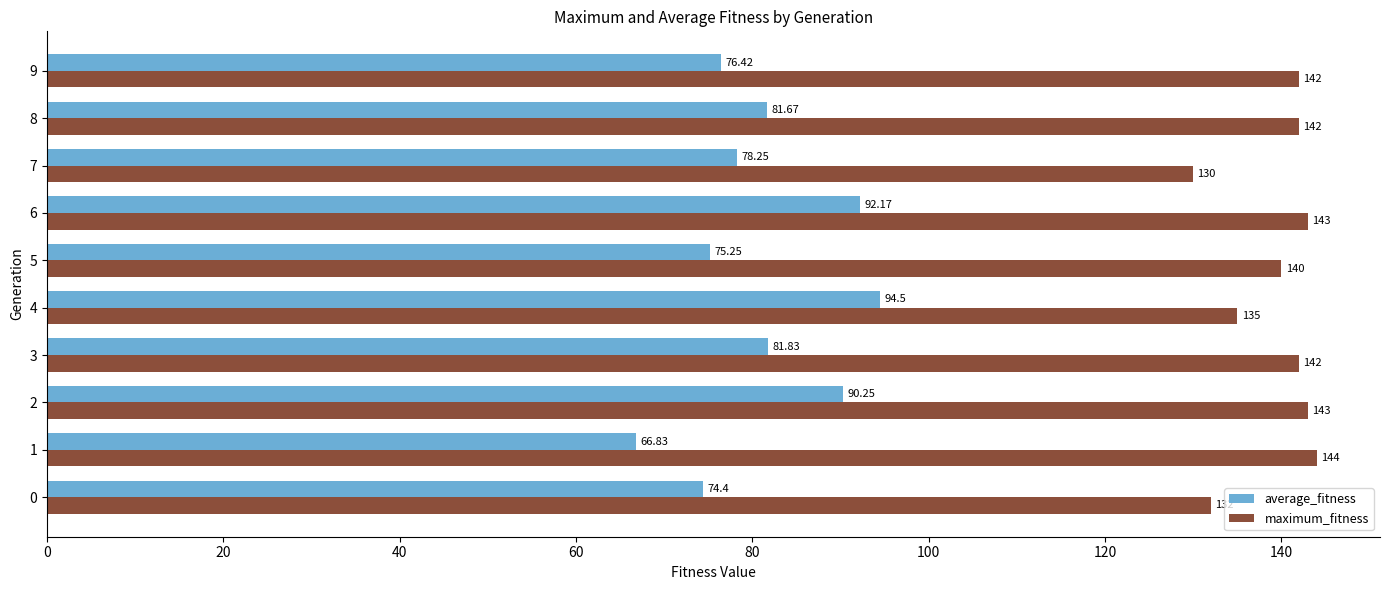

Count the number of categories in the chart.

10